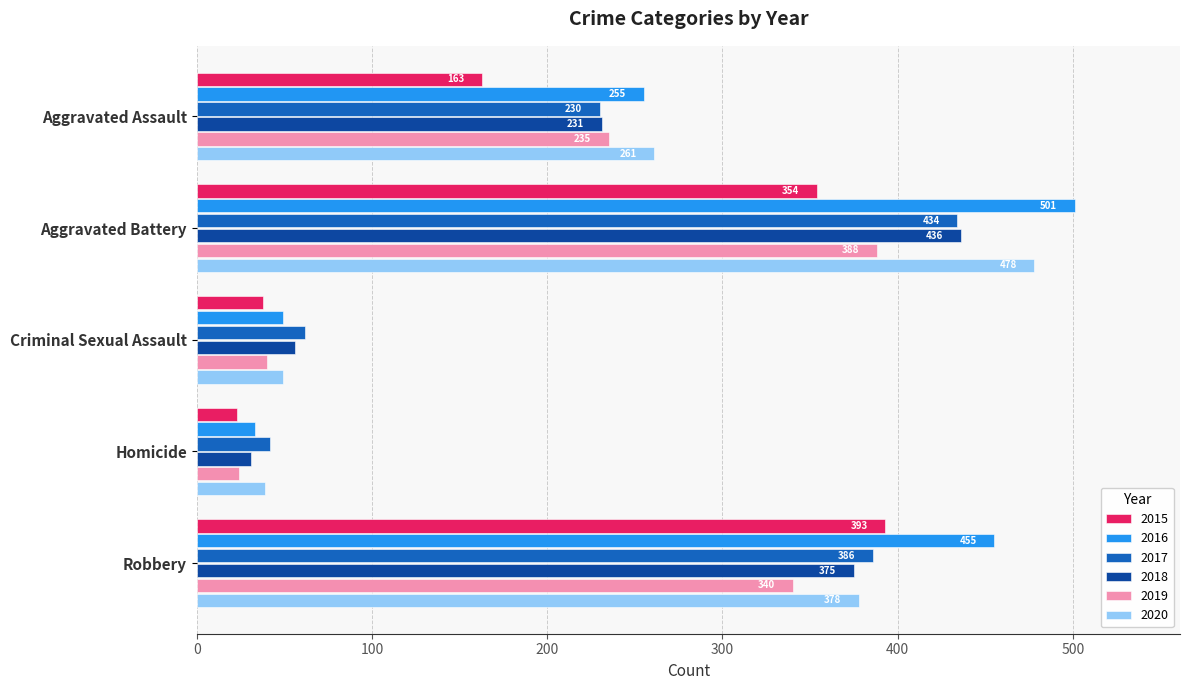

Where is 2016 nearest to the value 267?

Aggravated Assault